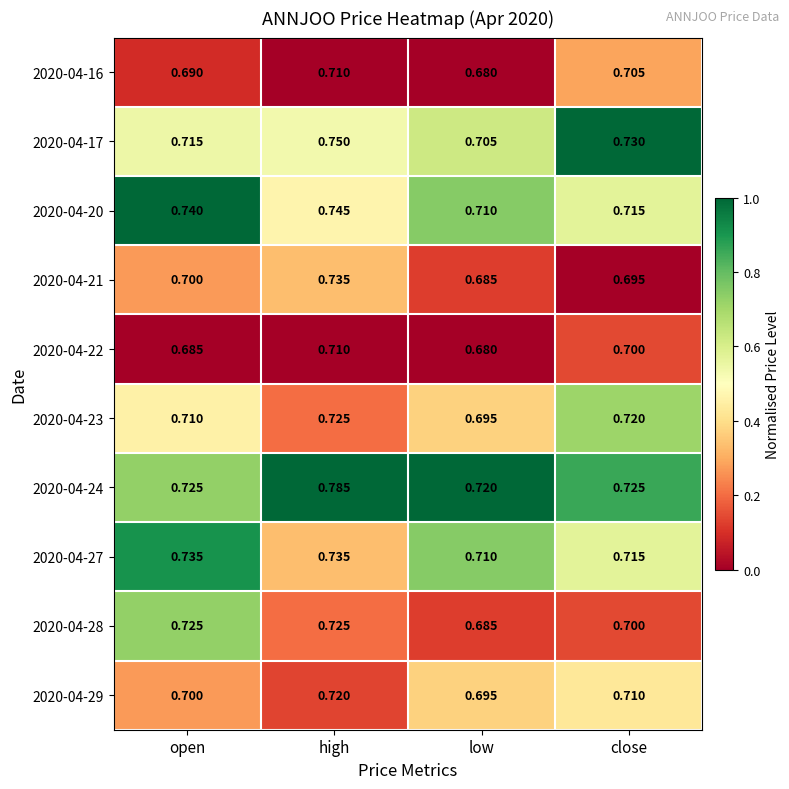

At which label is 2020-04-17 closest to 0?

low